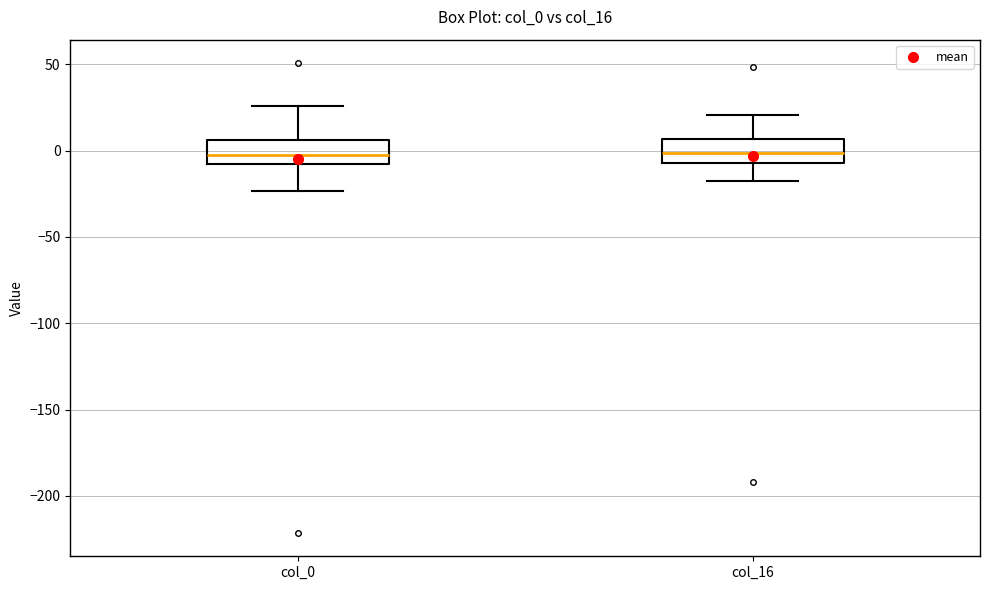

Reading left to right, transcribe this box plot: for each box, give where its median line is, the range the box spans, and where its two whiskers end, as read against the y-axis. The values are not printed on the chart, so give them approximately, as read against the axis.

col_0: median -5, box -10 to 5, whiskers -25 to 25
col_16: median 0, box -5 to 5, whiskers -20 to 20